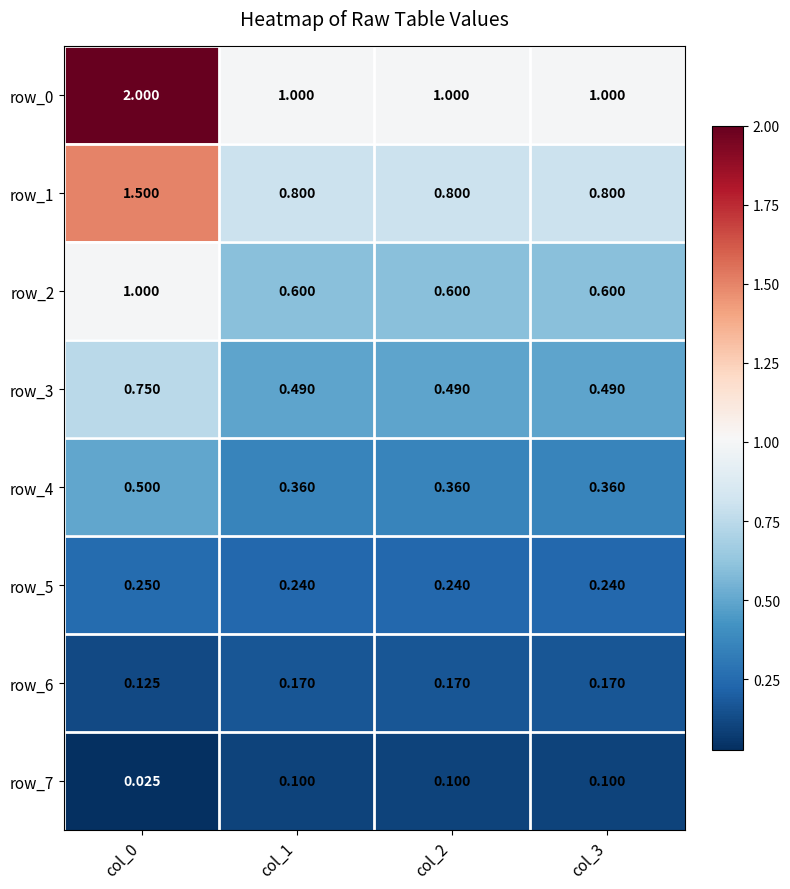

Read the row_6 value at col_0.

0.1